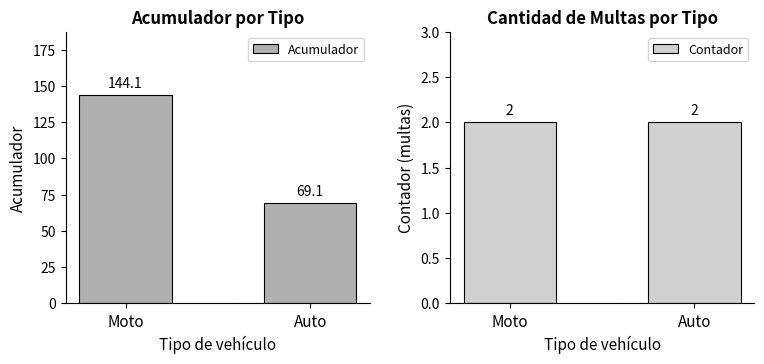

The Acumulador series shows 69.1 at Auto. True or false?

True